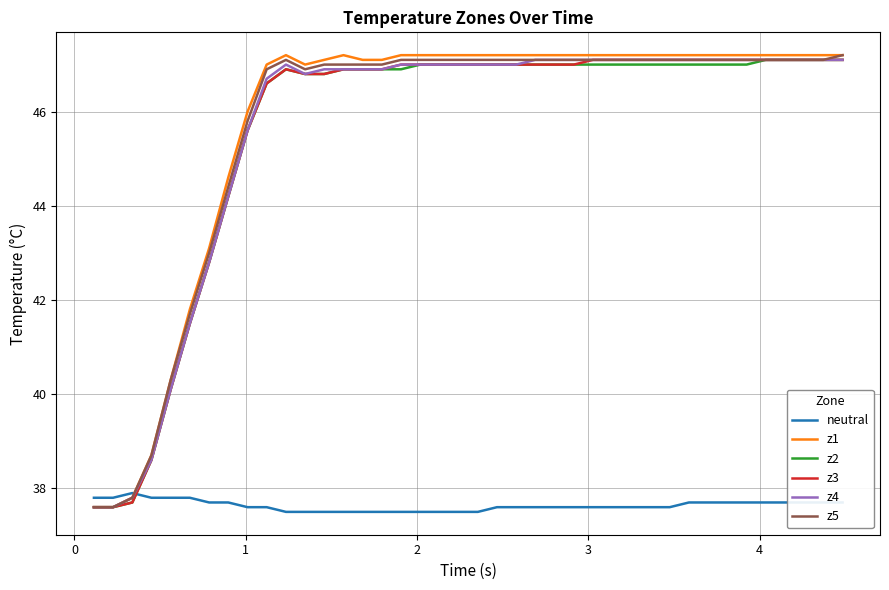

What are all the series names shown in the legend?

neutral, z1, z2, z3, z4, z5